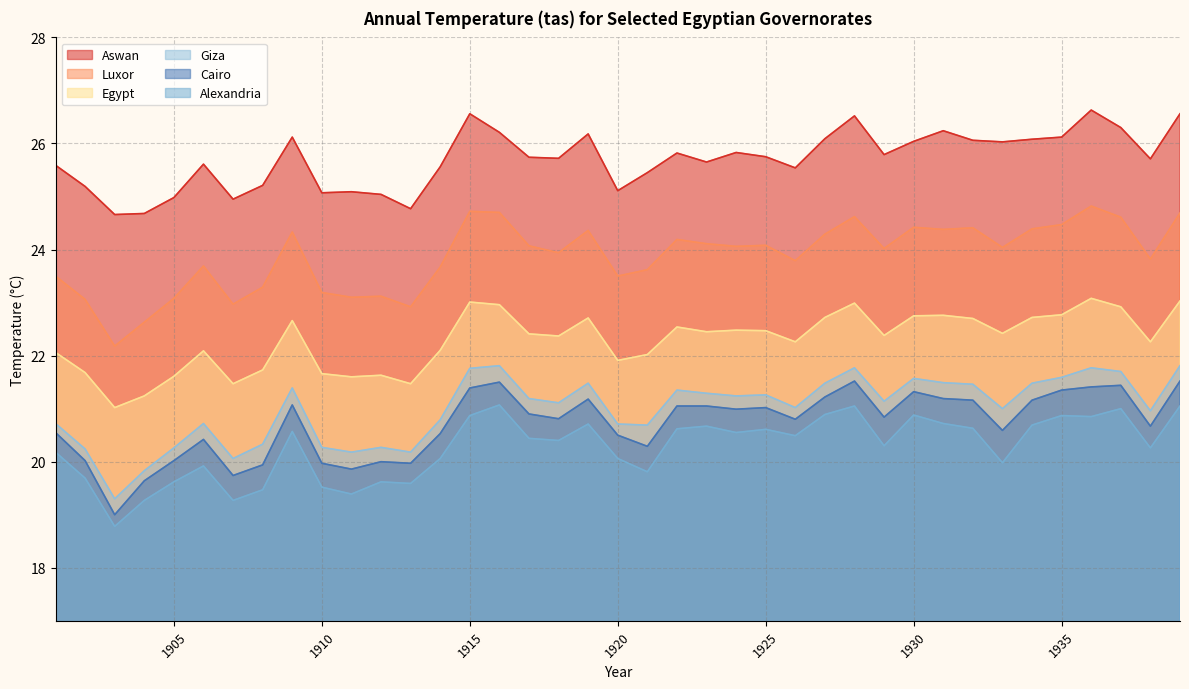

Where is Egypt nearest to the value 22?

1921